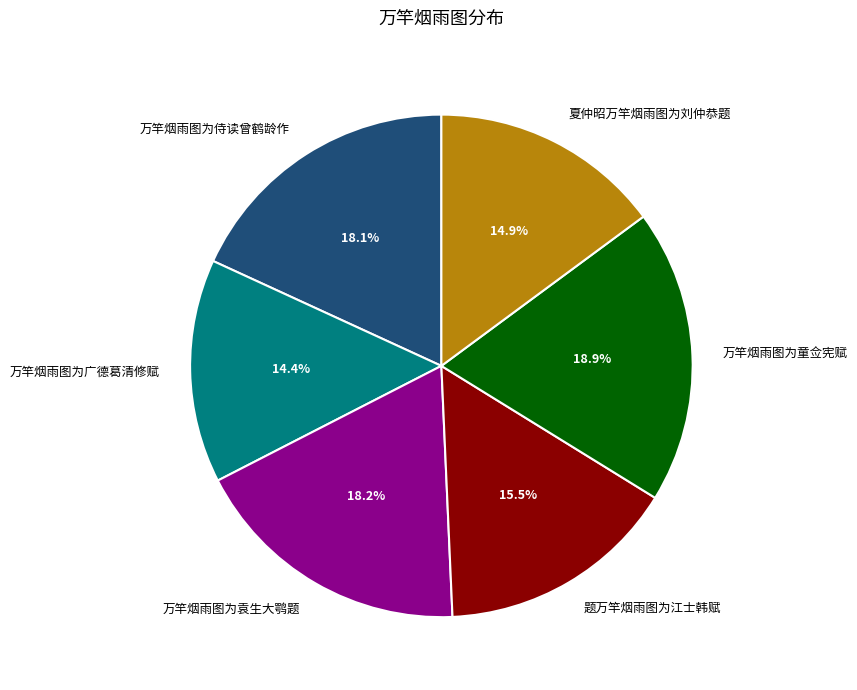

To the nearest percent, what percentage of the pie is 万竿烟雨图为袁生大鹗题?

18%